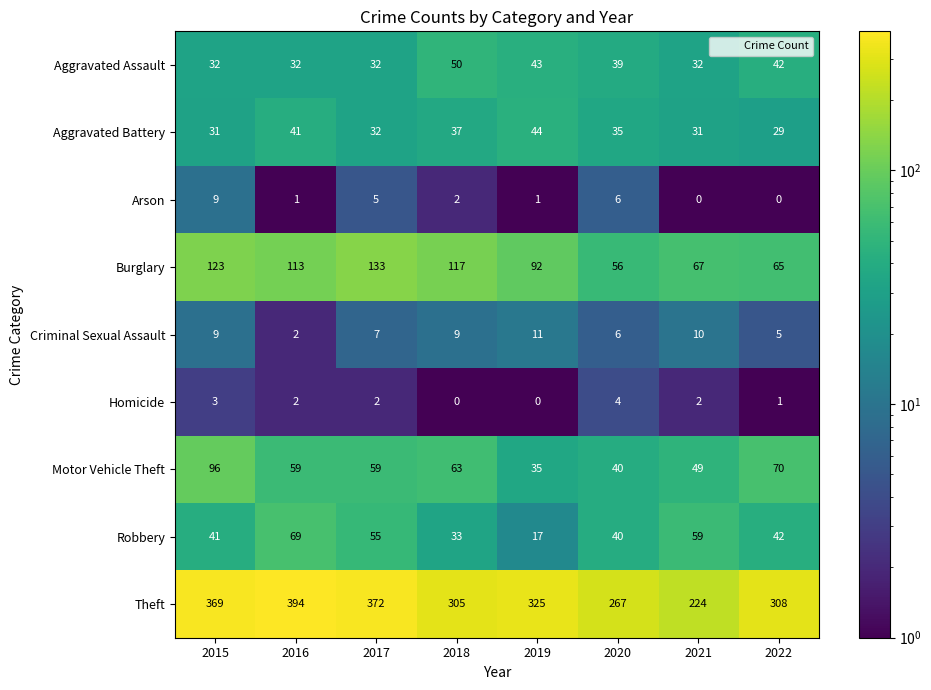

What is the highest value of the Criminal Sexual Assault series?

11